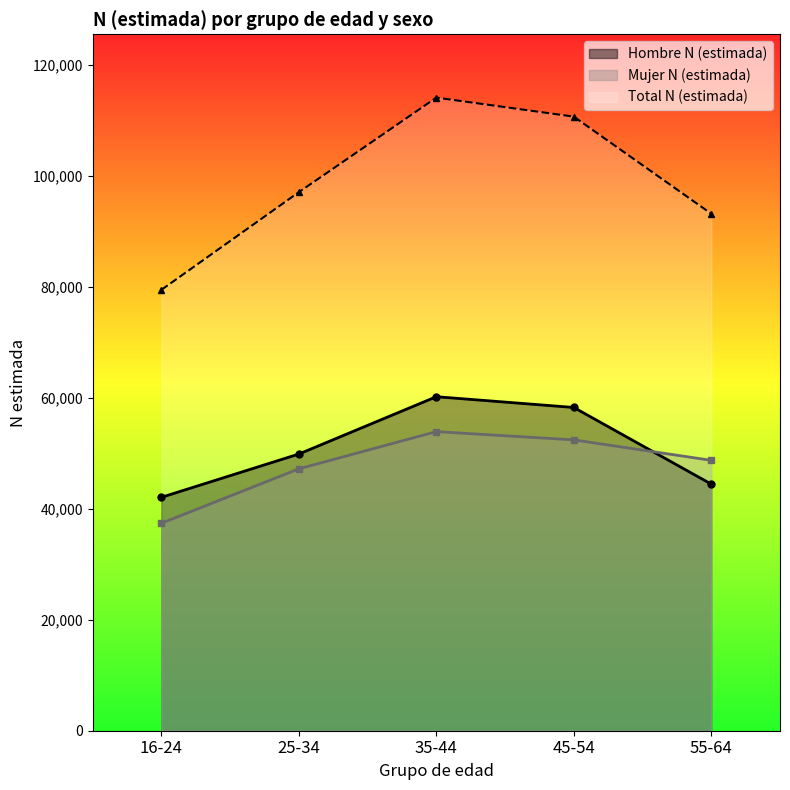

What position from the left is 45-54?

4